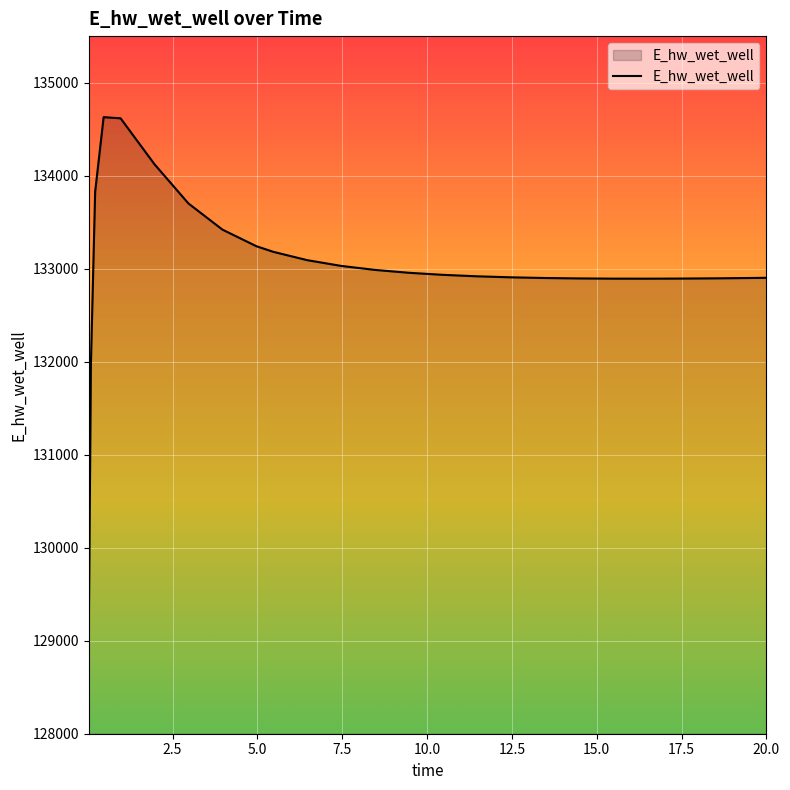

What is the greatest value displayed?

134628.7